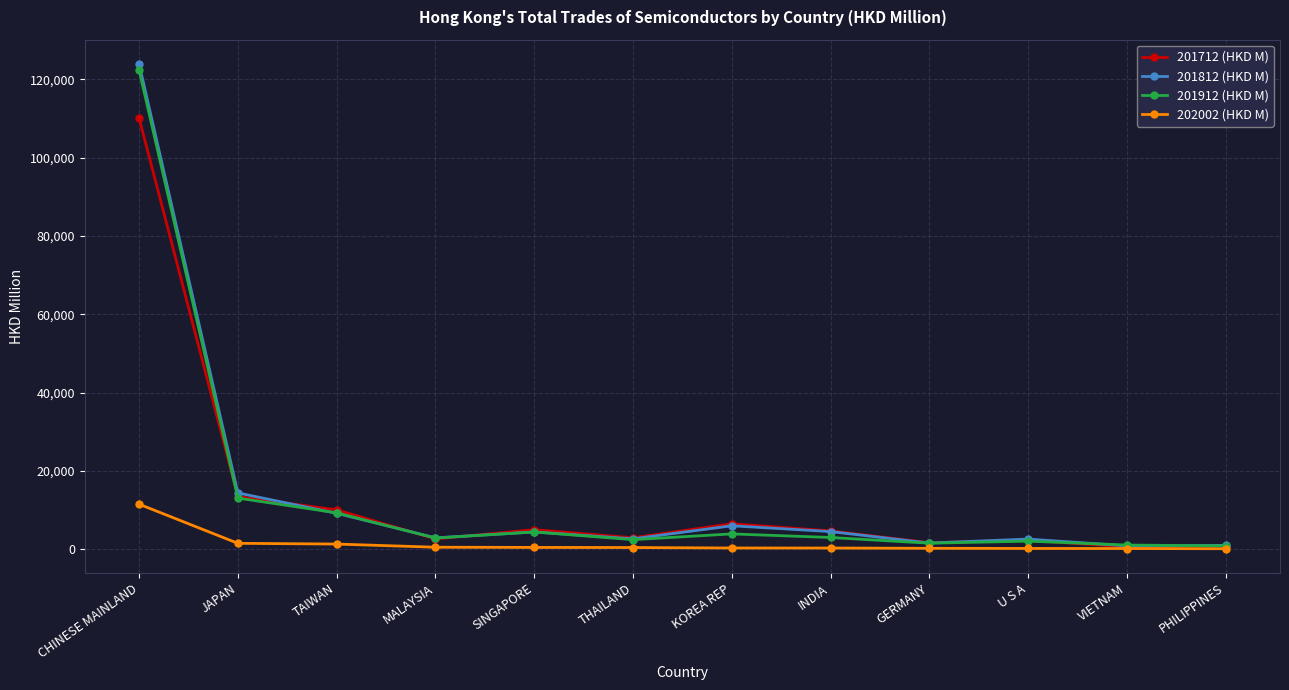

True or false: 201812 (HKD M) has more than 1 points higher than both neighbors.

True